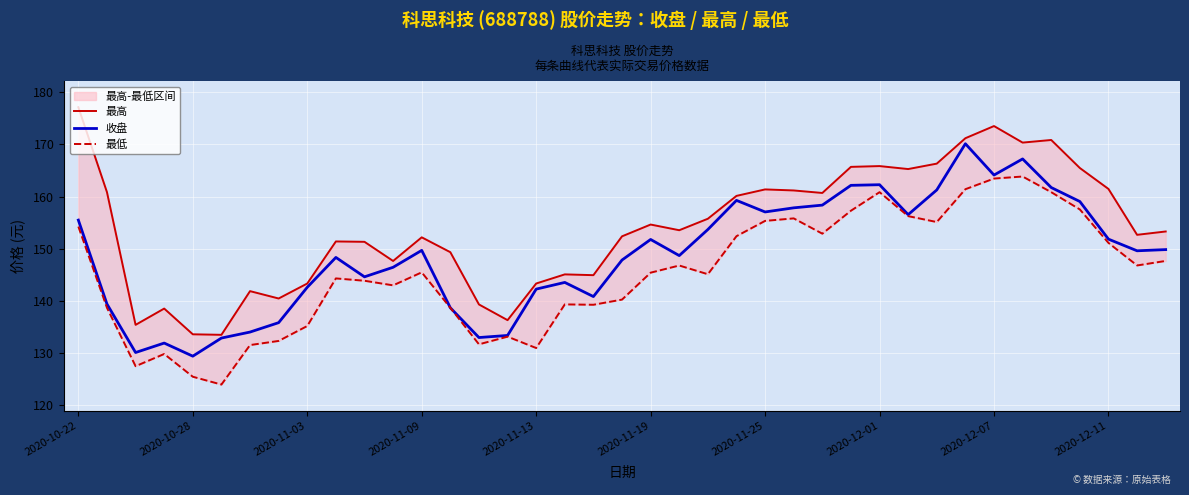

Does the chart display data point markers on the line(s)?

No